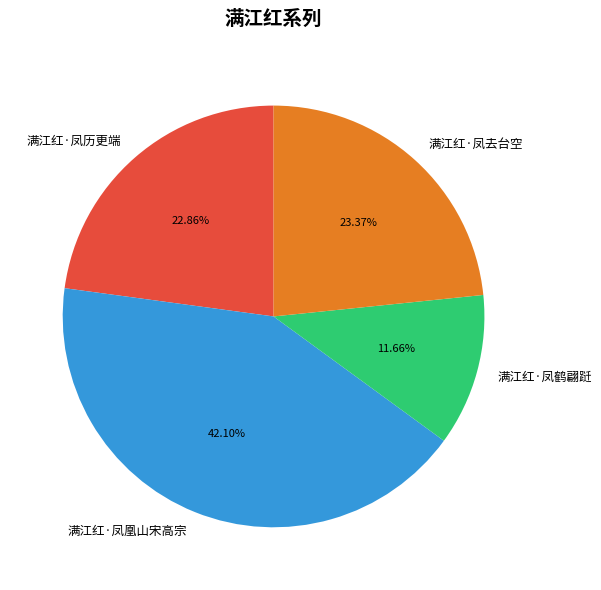

What is the largest slice in the pie chart?

满江红·凤凰山宋高宗